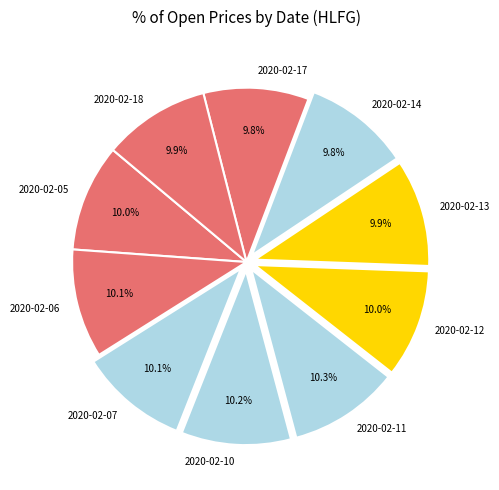

How many segments does this pie chart have?

10